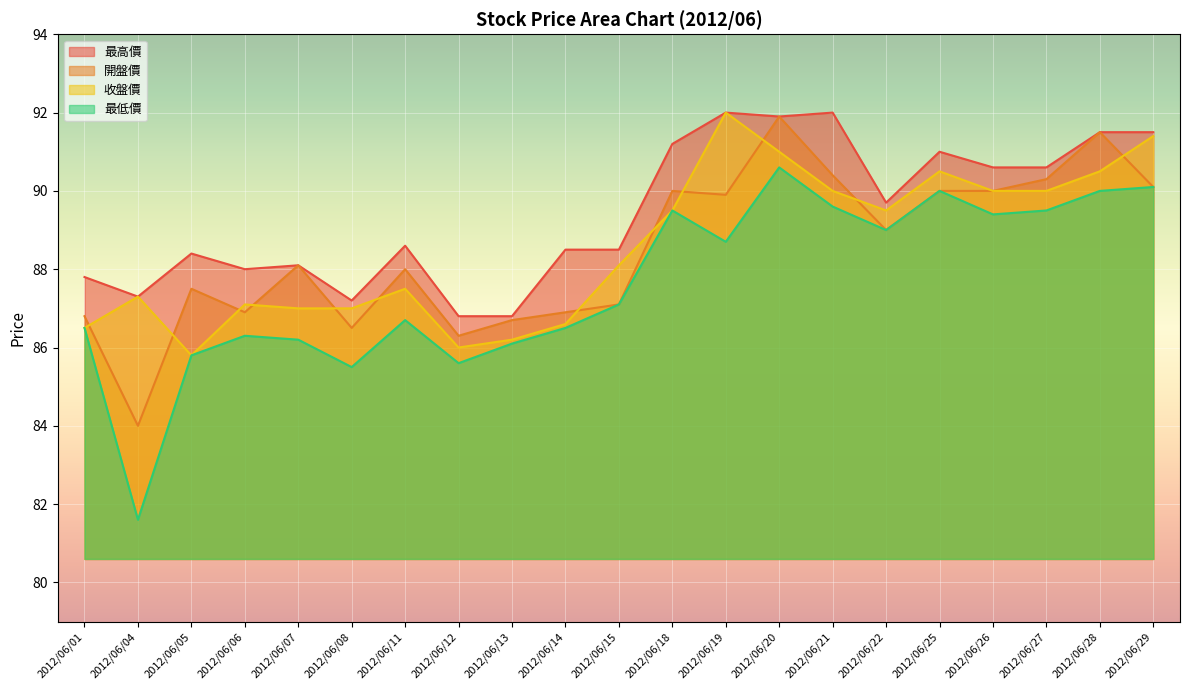

Which has a higher value, 2012/06/04 or 2012/06/18?

2012/06/18